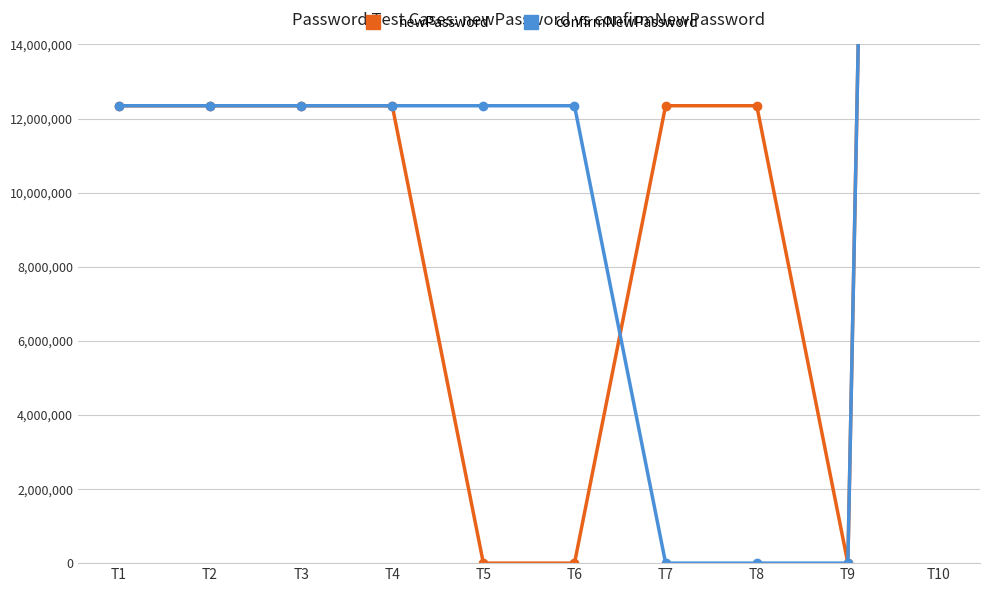

What is the difference between the maximum and minimum values in the newPassword series?

123456789